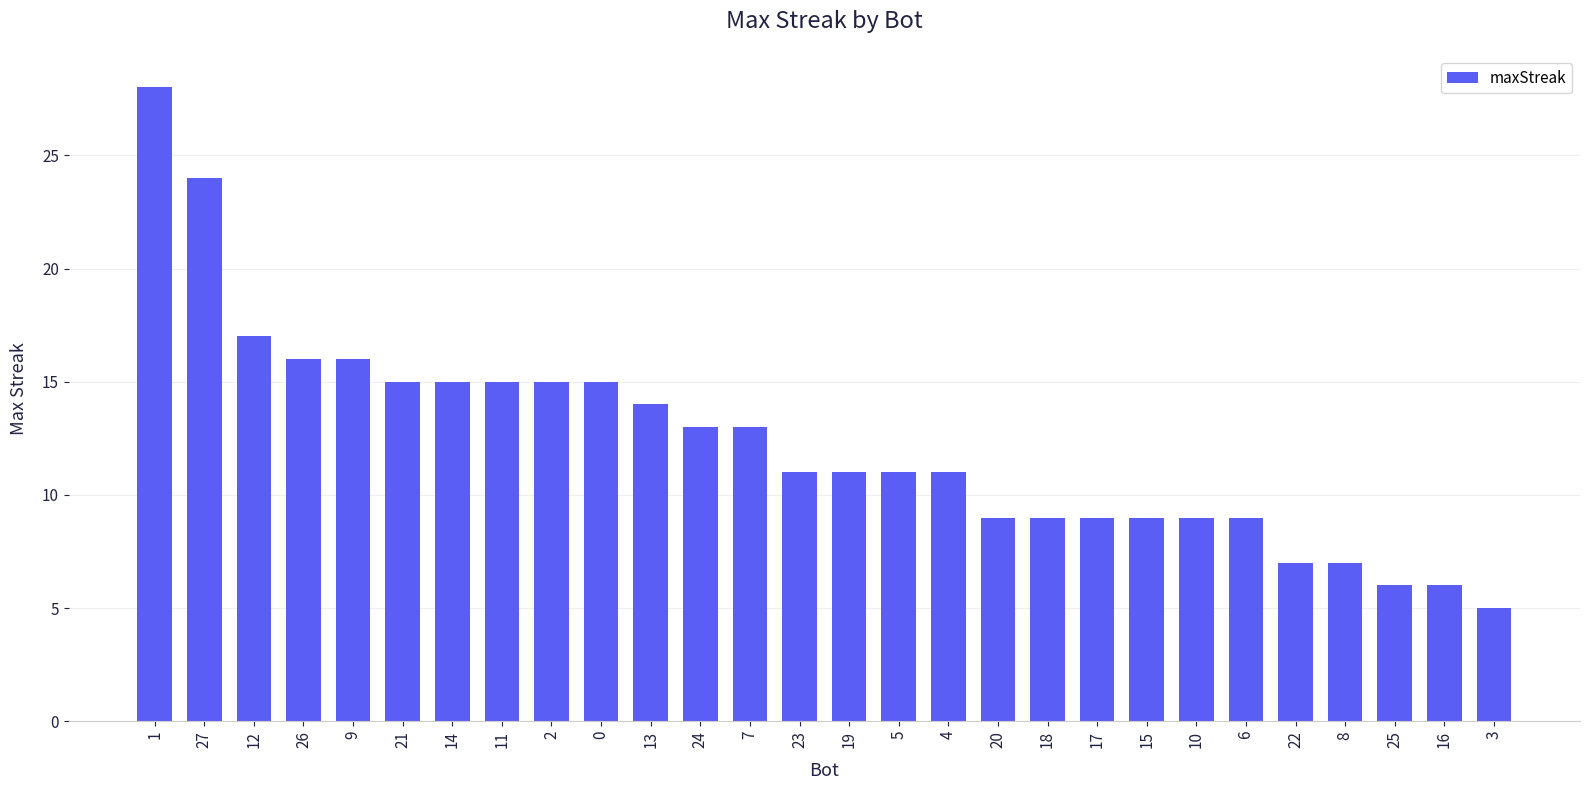

Read the value at 2, to the nearest 5.

15